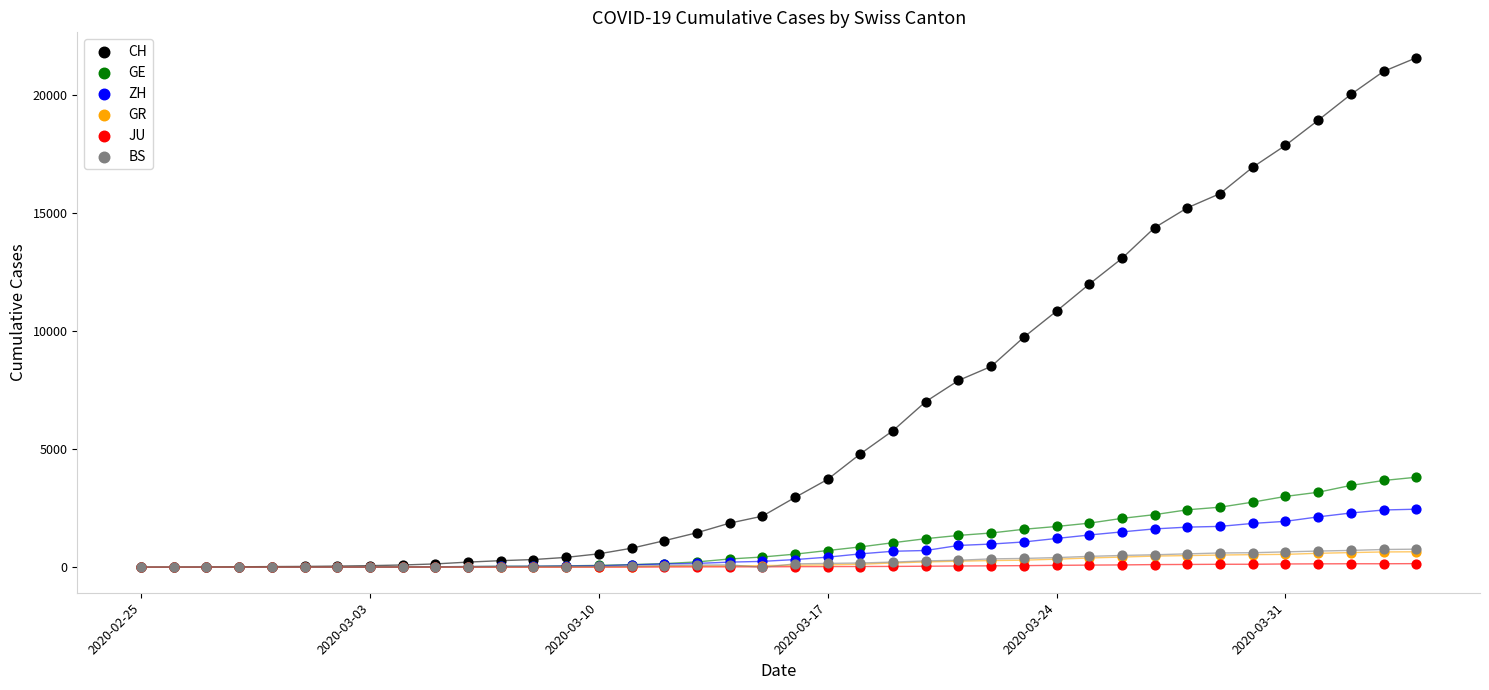

Which series has the largest Y range (max minus min)?

CH